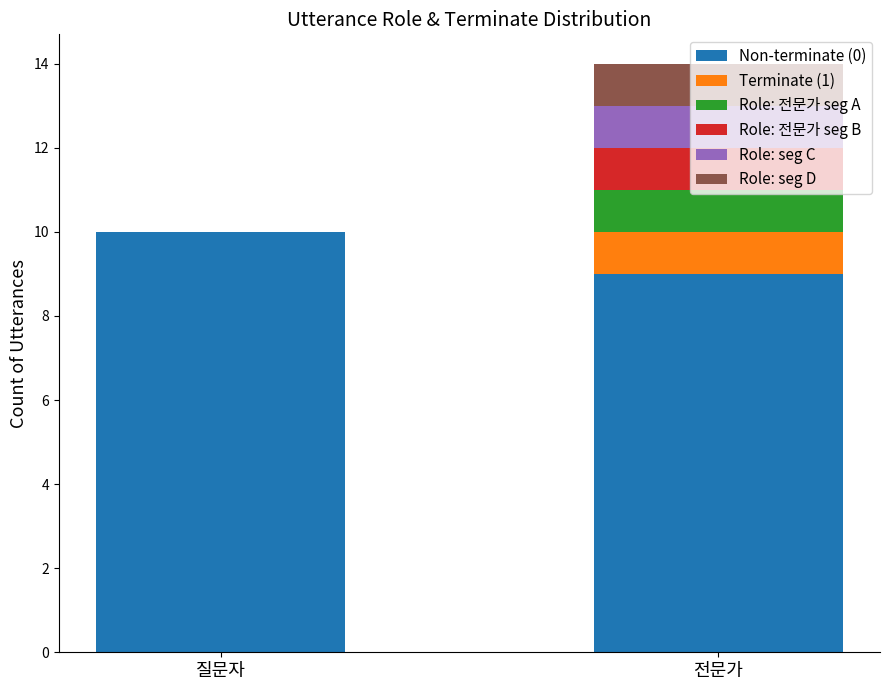

Is it true that Non-terminate (0) equals 18 at 질문자?

False